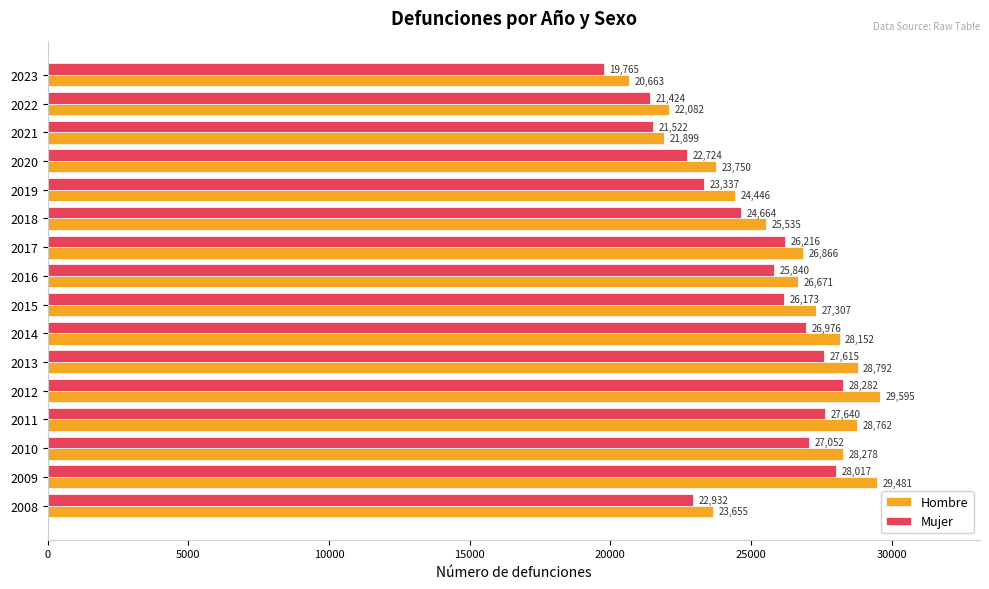

Is it true that Mujer equals 28017 at 2009?

True